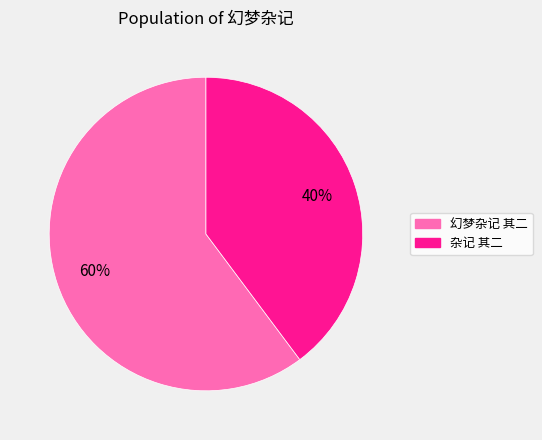

Does 杂记 其二 represent more than half of the total?

No